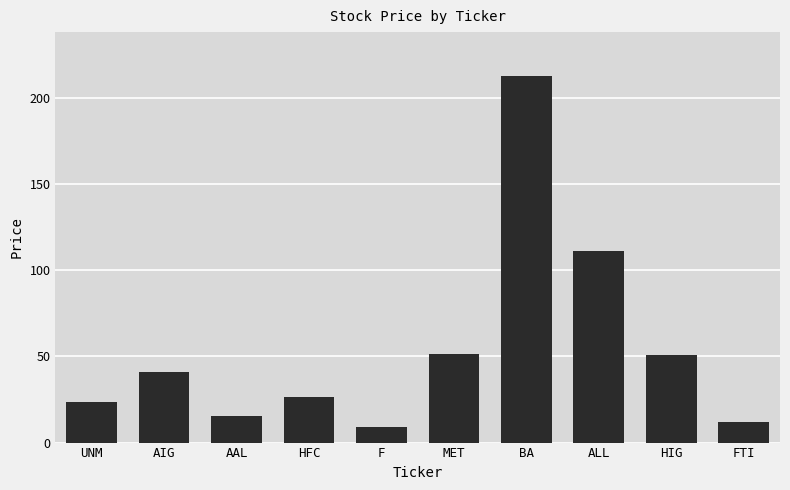

What is the difference between the values at HIG and MET?

0.5